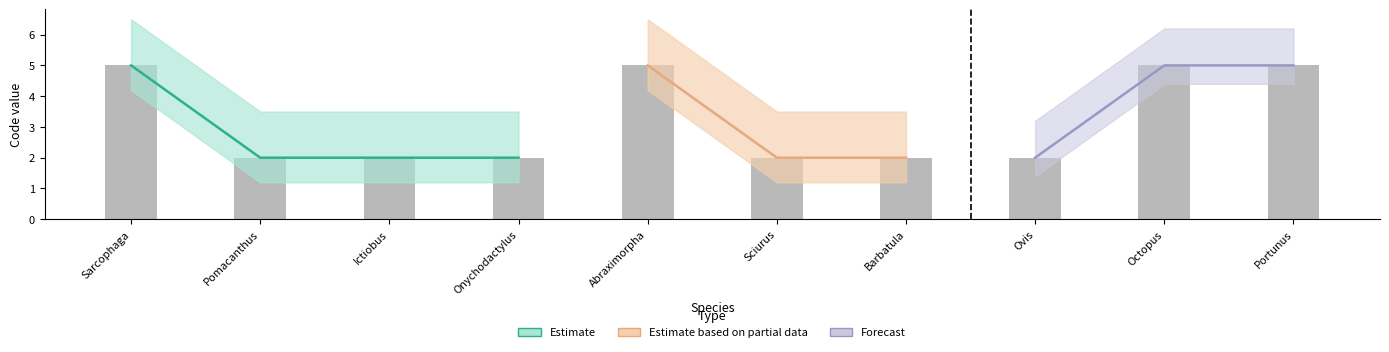

Between Ictiobus and Barbatula, which is larger?

Ictiobus